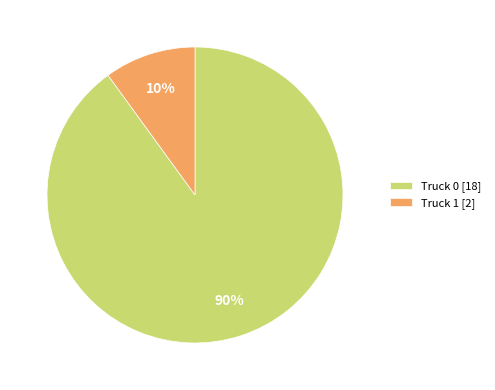

What percentage is the Truck 0 slice, to the nearest percent?

90%